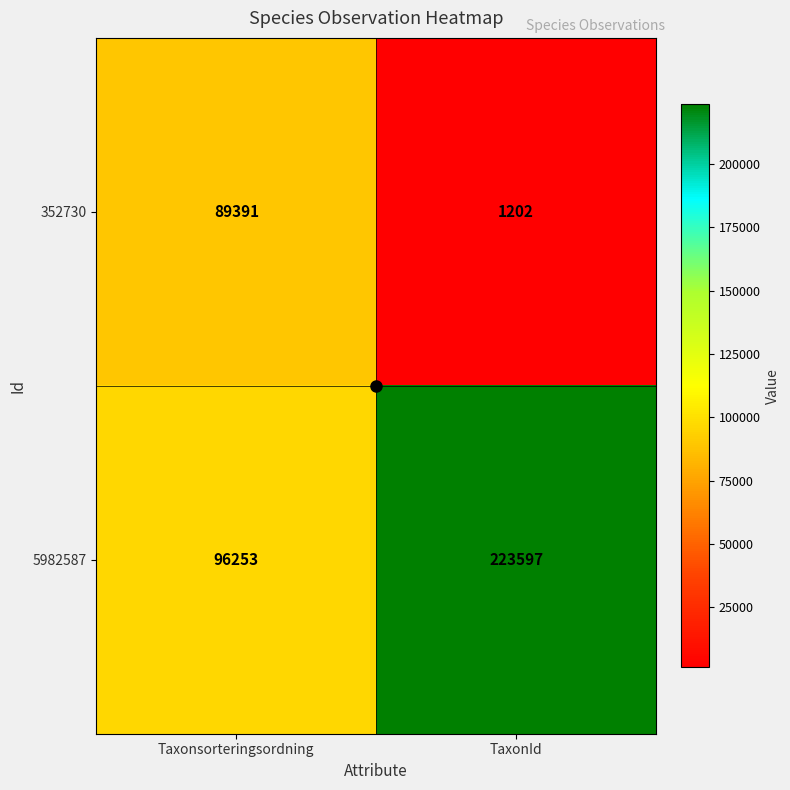

Which category has the highest value in the 352730 series?

Taxonsorteringsordning